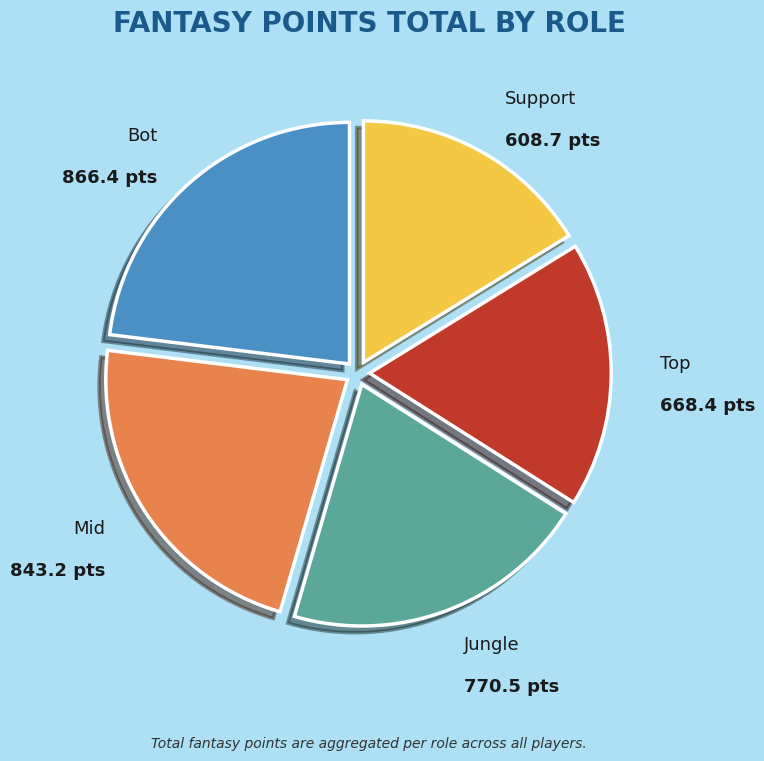

Does any single category account for the majority?

No